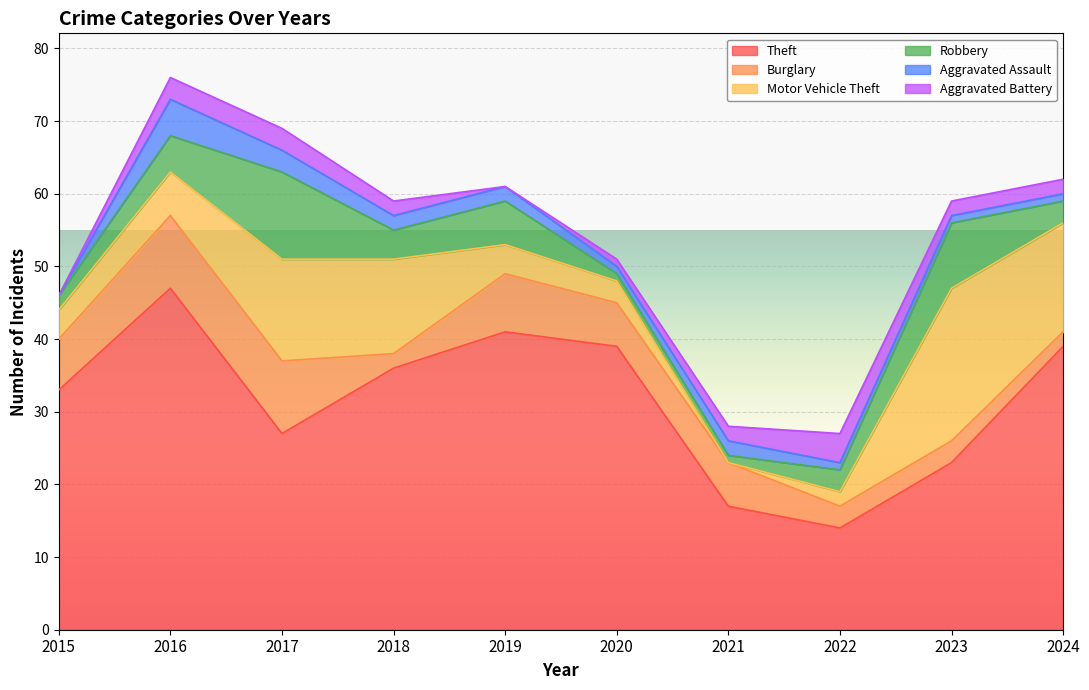

Where is Burglary nearest to the value 6?

2020